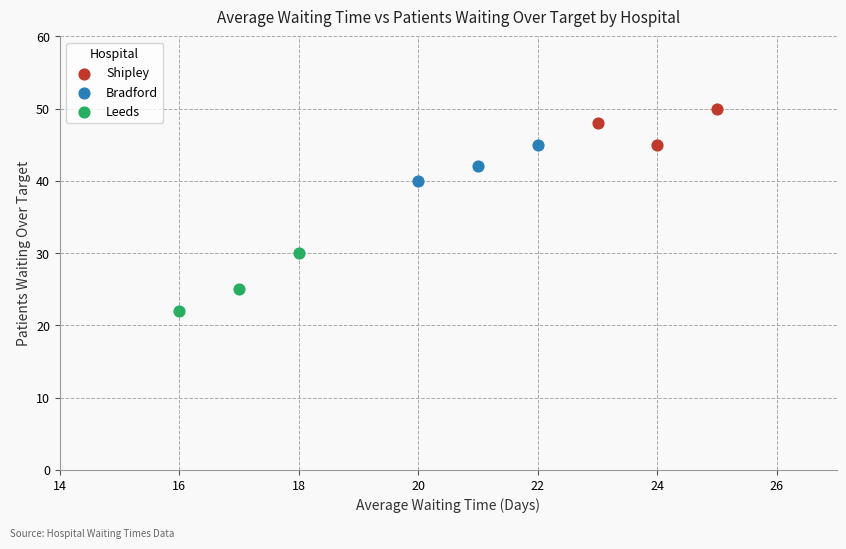

Which series reaches the minimum Y coordinate?

Leeds